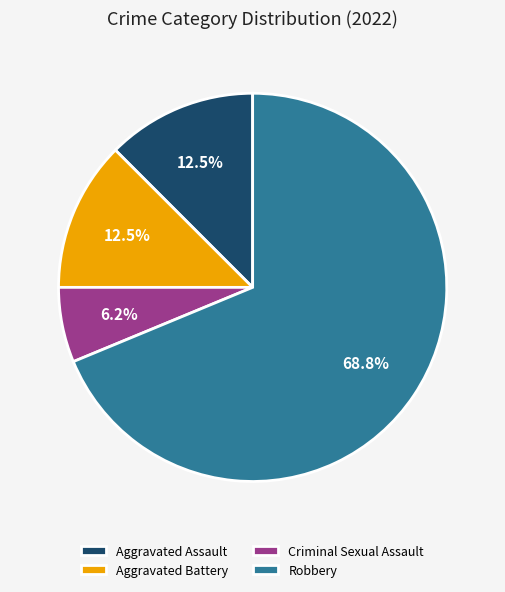

What is the ratio of the value at Criminal Sexual Assault to the value at Robbery?

0.1